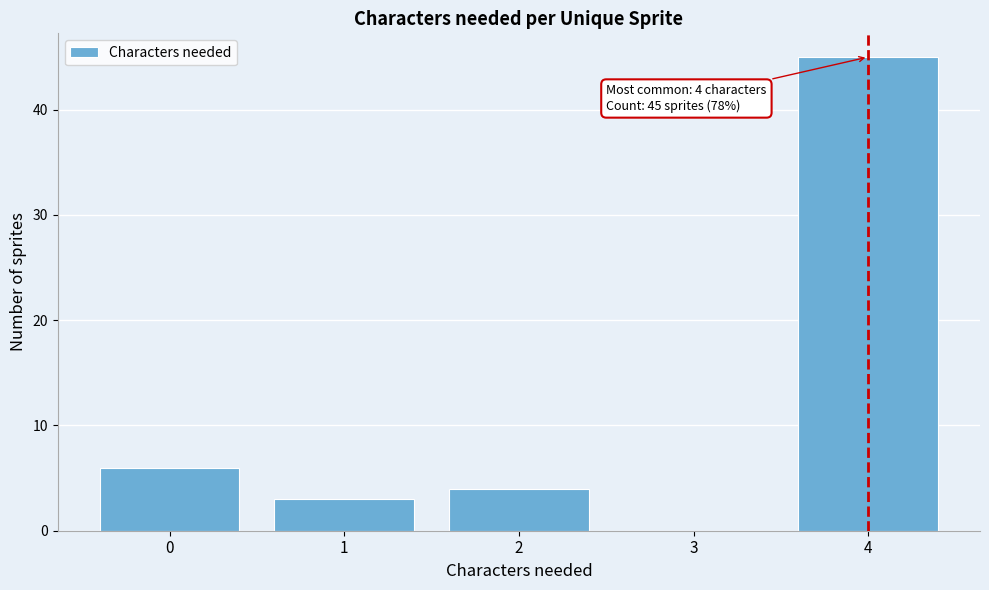

Reading left to right, what are all the values shown in this chart?

0=6	1=3	2=4	3=0	4=45